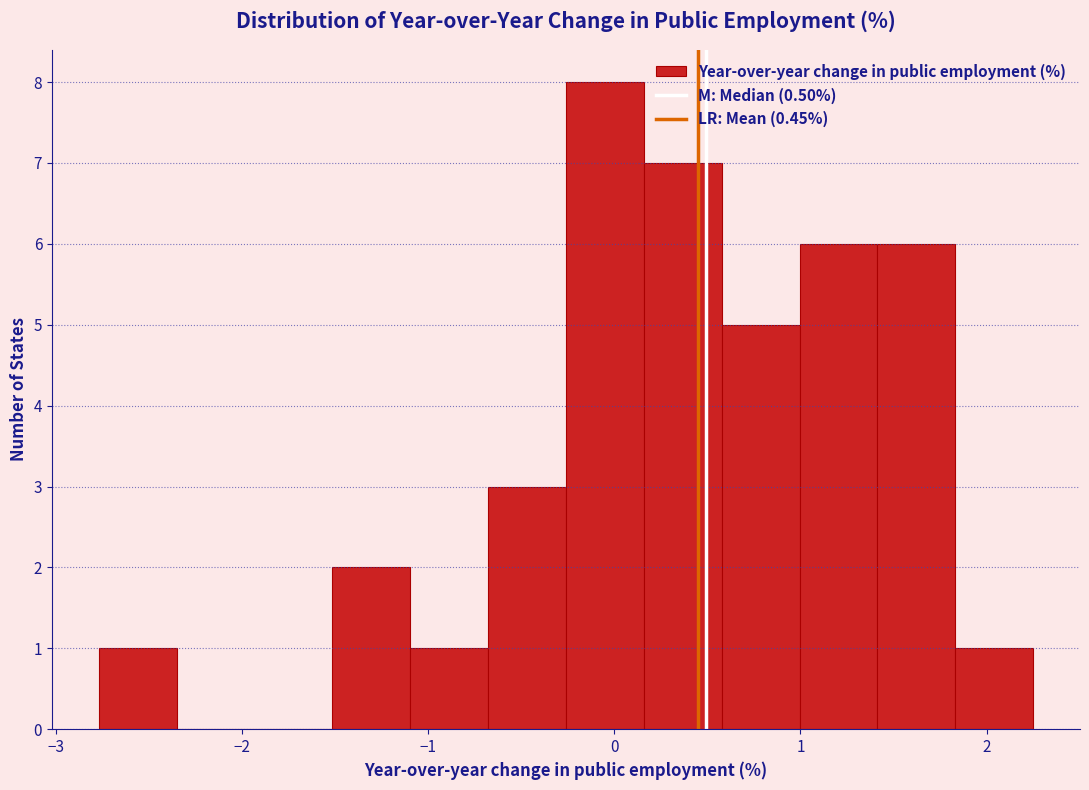

Reading left to right, transcribe this chart: for each bar, give the range it covers on the x-axis and its height. Neither the bar edges nor the heights are printed on the chart, so give them approximately, as read against the axes.

-2.8 to -2.4: 1
-2.4 to -1.9: 0
-1.9 to -1.5: 0
-1.5 to -1.1: 2
-1.1 to -0.7: 1
-0.7 to -0.3: 3
-0.3 to 0.2: 8
0.2 to 0.6: 7
0.6 to 1.0: 5
1.0 to 1.4: 6
1.4 to 1.8: 6
1.8 to 2.2: 1